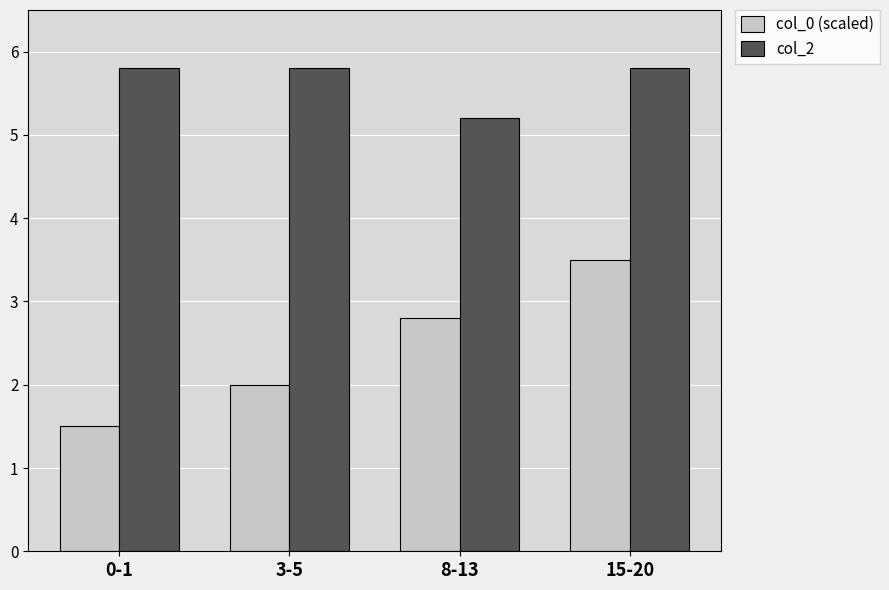

Count the number of categories in the chart.

4